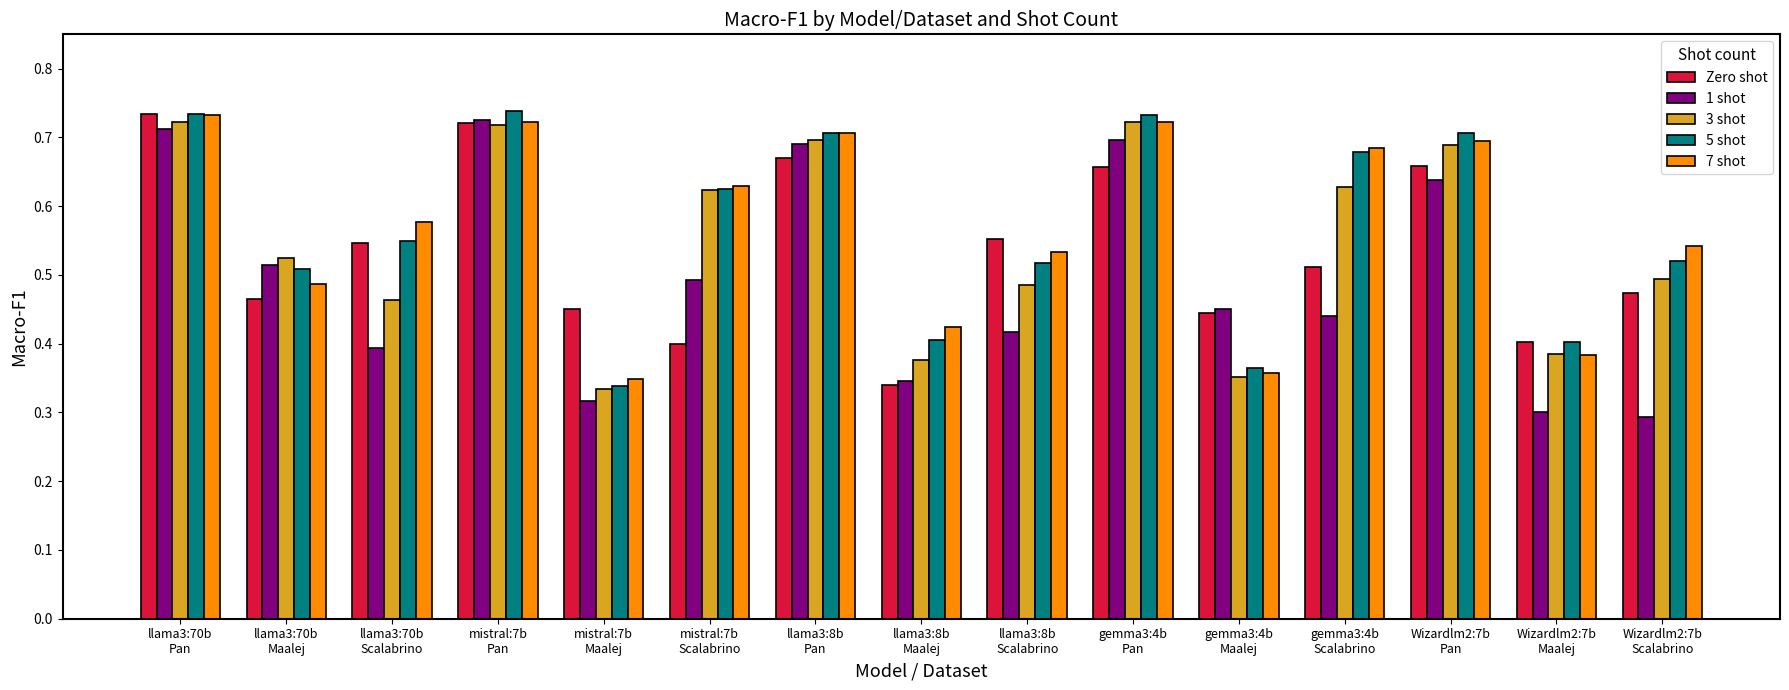

What is the label of the 10th bar from the right?

mistral:7b
Scalabrino